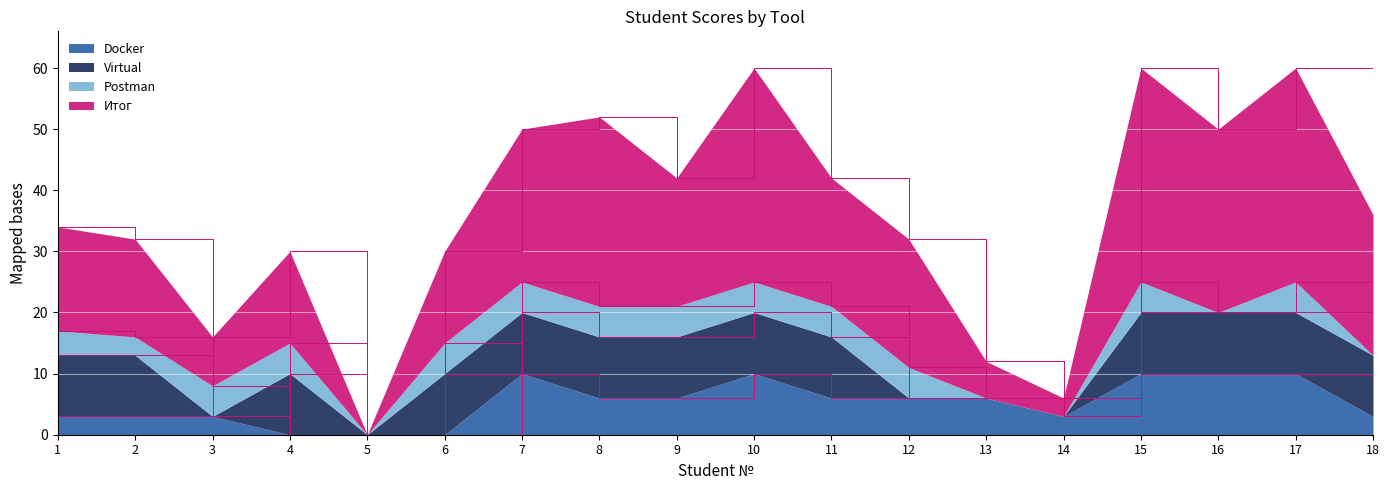

Does the chart display data point markers on the line(s)?

No